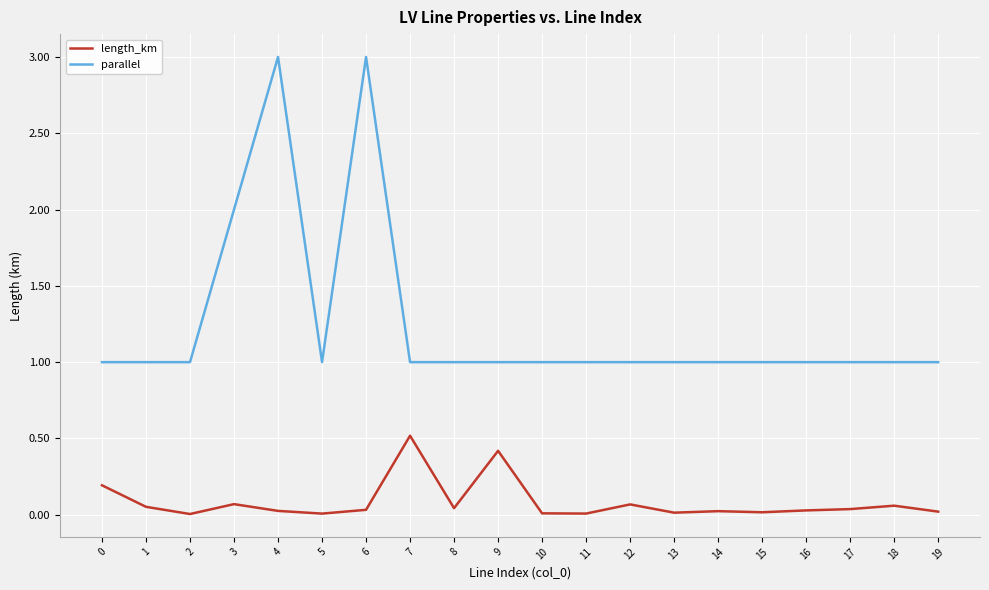

Which series has the largest total across all categories?

parallel